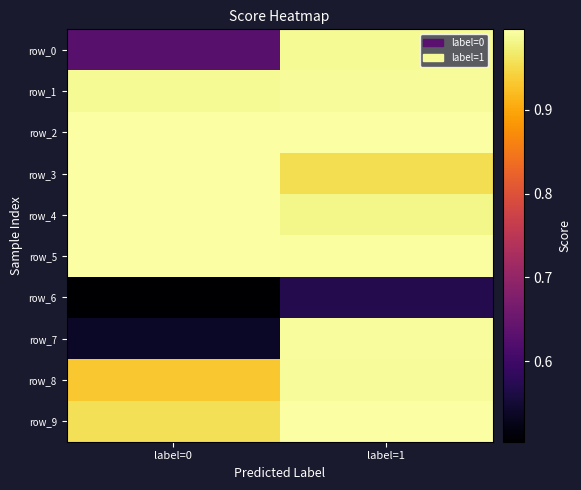

What is the maximum value shown in the chart?

1.0